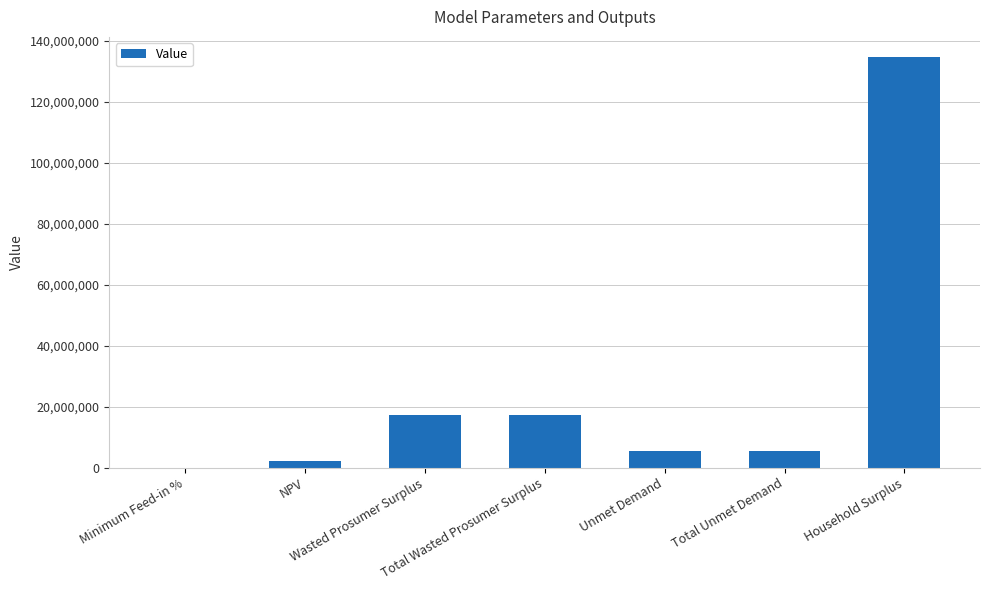

Reading left to right, list all the values displayed in this chart.

0.2	1987302.9	17107605.5	17107605.5	5413156.3	5413156.3	134513999.1